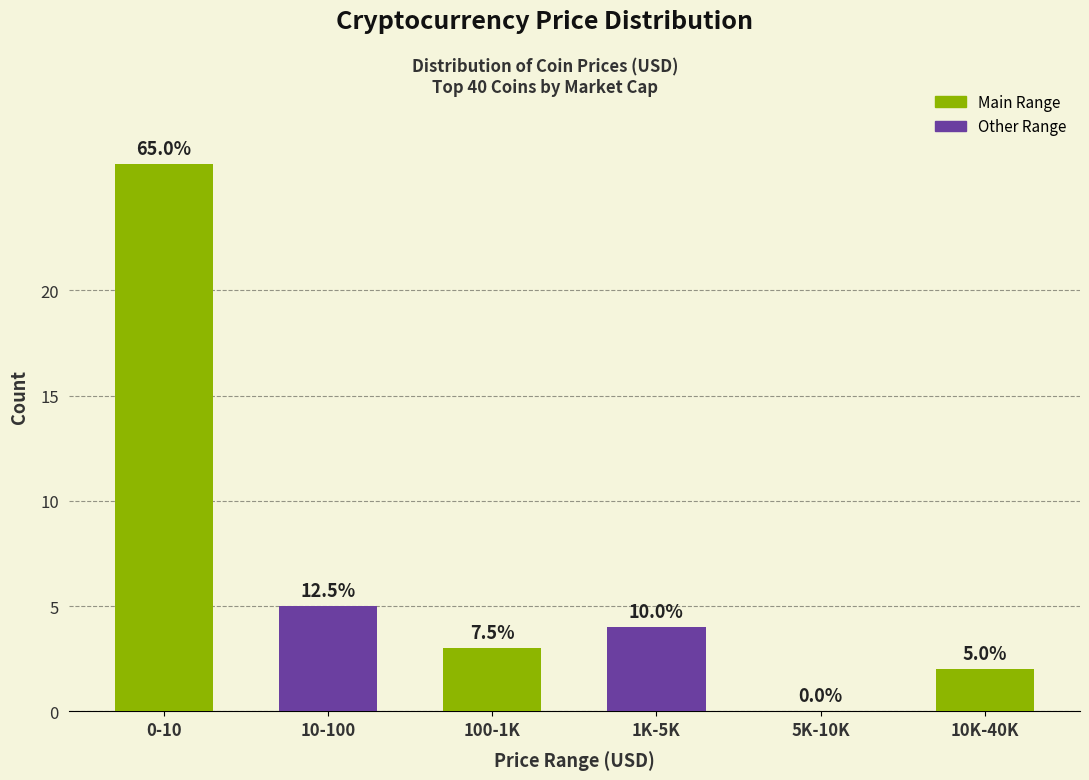

Are the bars horizontal?

No